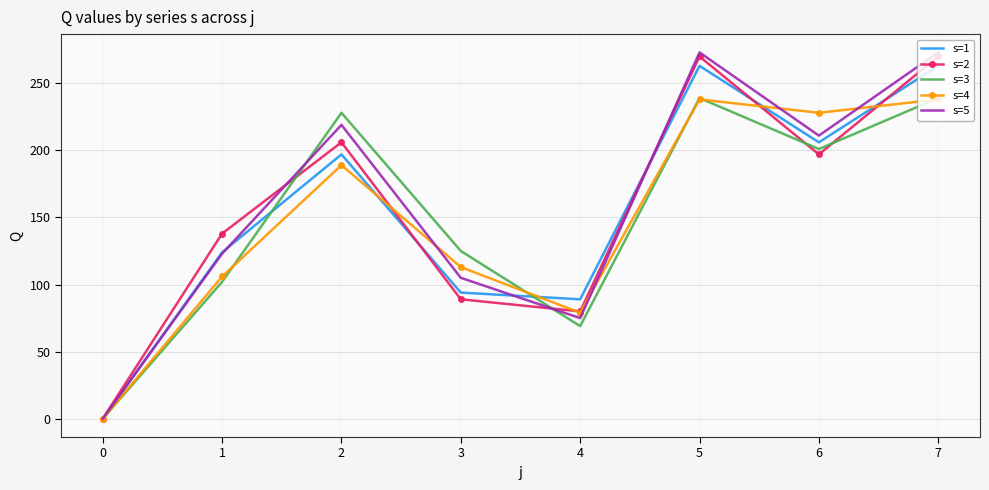

Which series changed the most between 1 and 5?

s=5